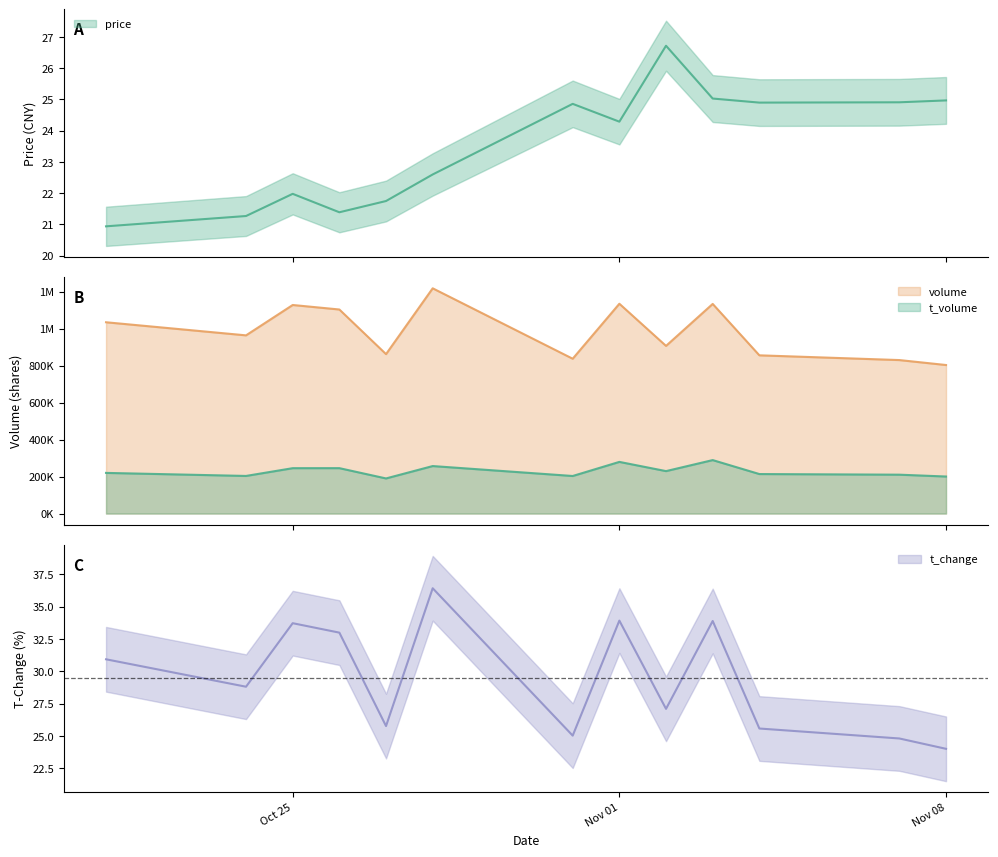

At which category is the sum across all series the highest?

2022-10-28